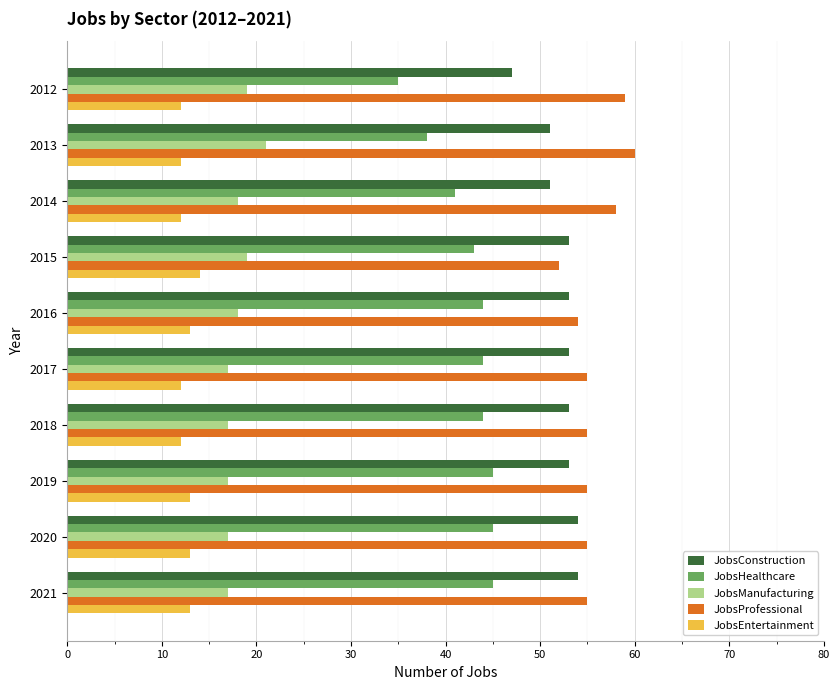

What value does the JobsHealthcare series have at 2015?

43